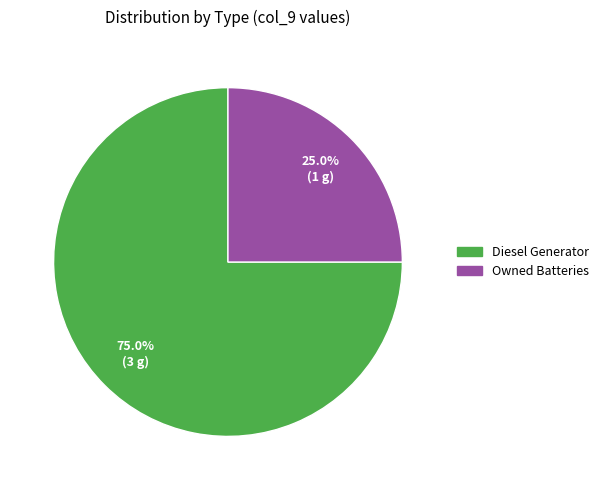

Count the number of slices in the pie.

2